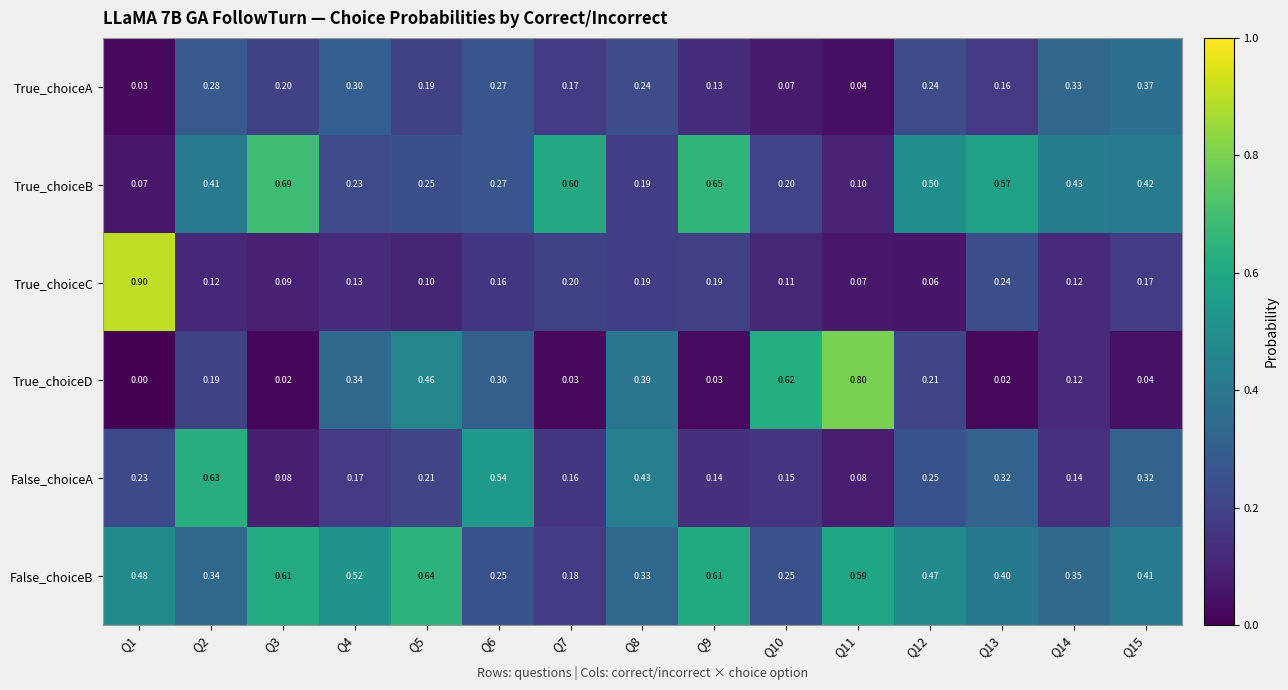

What is the spread (max minus min) of values at Q1?

0.9